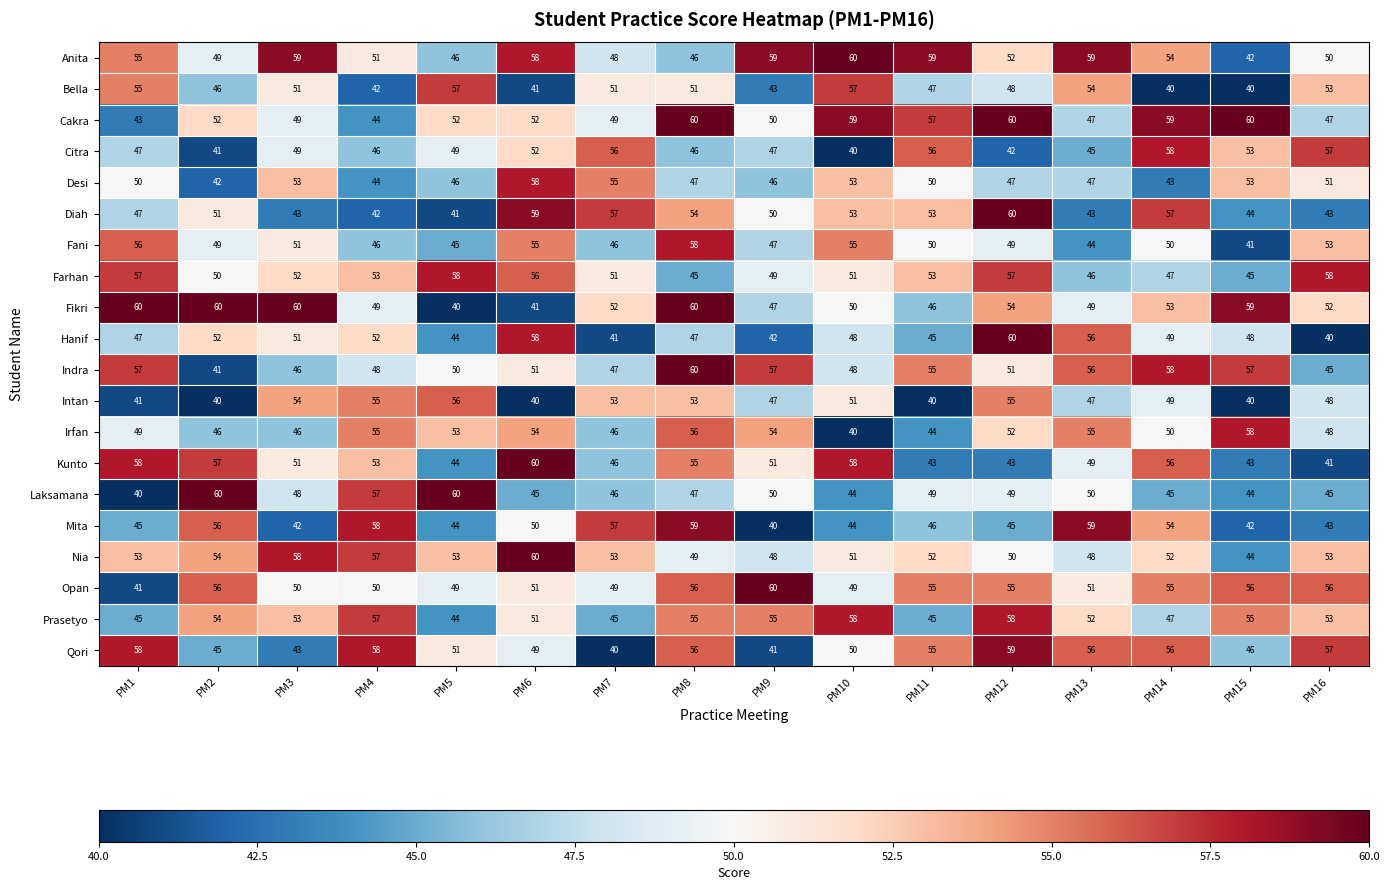

At which label does Hanif first exceed 48?

PM2